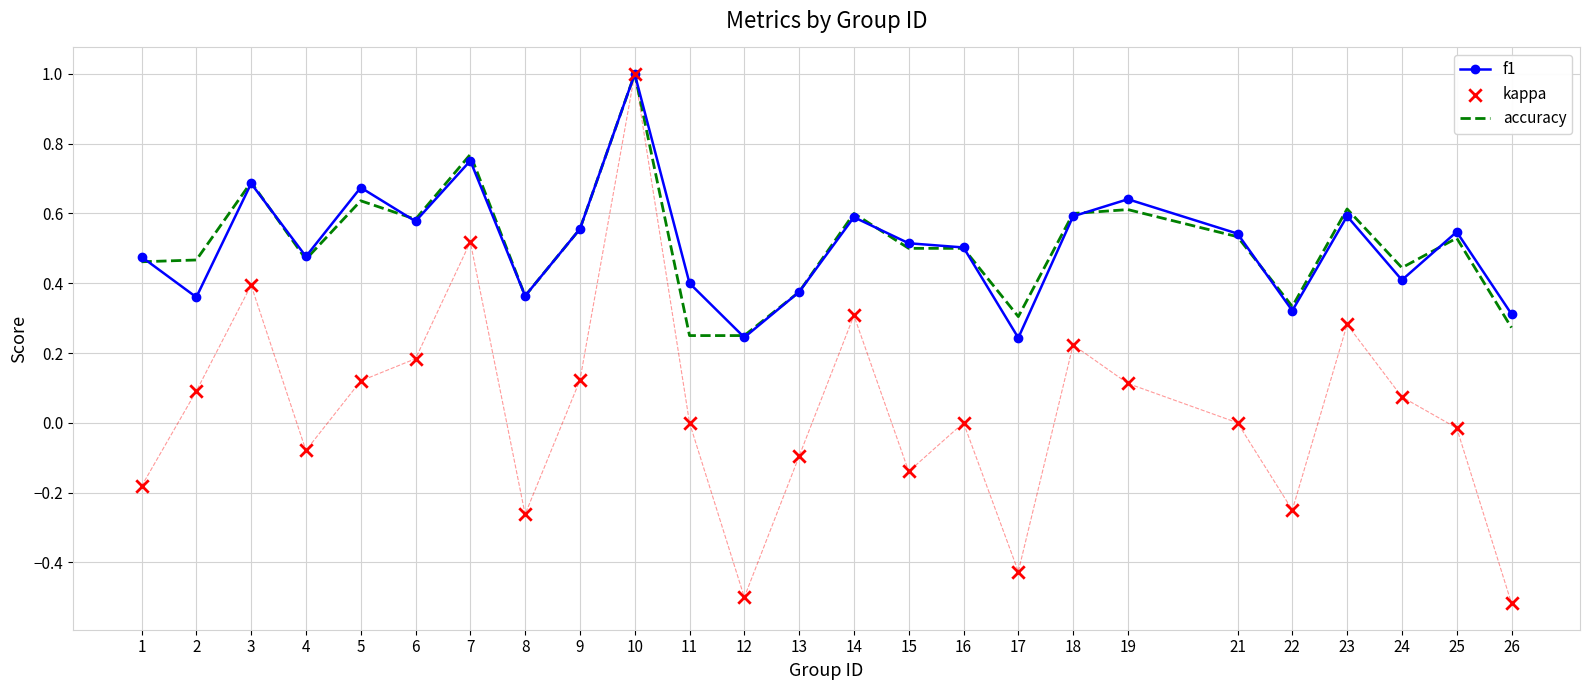

What are all the series names shown in the legend?

f1, accuracy, kappa